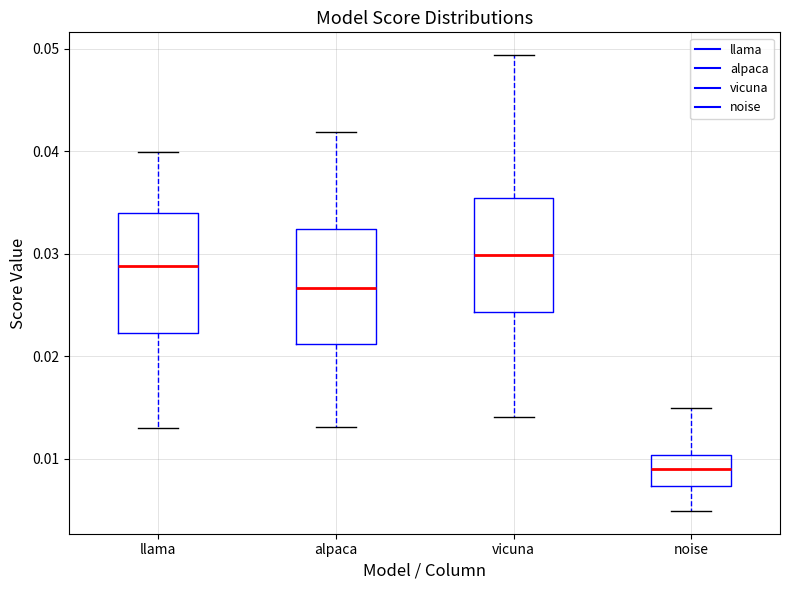

Reading left to right, read every box against the y-axis: the position of its median line, the range the box covers, and the ends of its whiskers. The values are not printed on the chart, so give them approximately, as read against the axis.

llama: median 0.029, box 0.022 to 0.034, whiskers 0.013 to 0.040
alpaca: median 0.027, box 0.021 to 0.032, whiskers 0.013 to 0.042
vicuna: median 0.030, box 0.024 to 0.035, whiskers 0.014 to 0.049
noise: median 0.009, box 0.007 to 0.010, whiskers 0.005 to 0.015